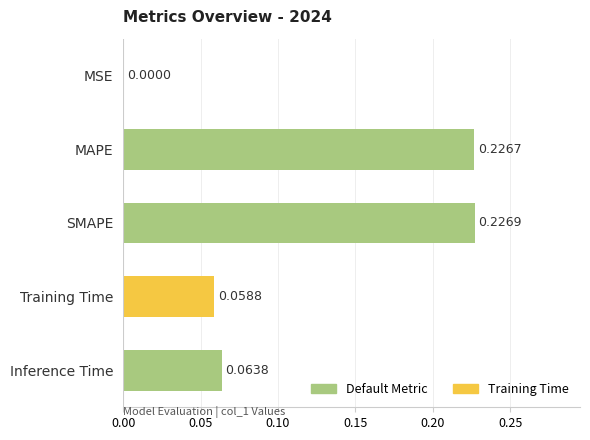

What is the sum of all values?

0.6